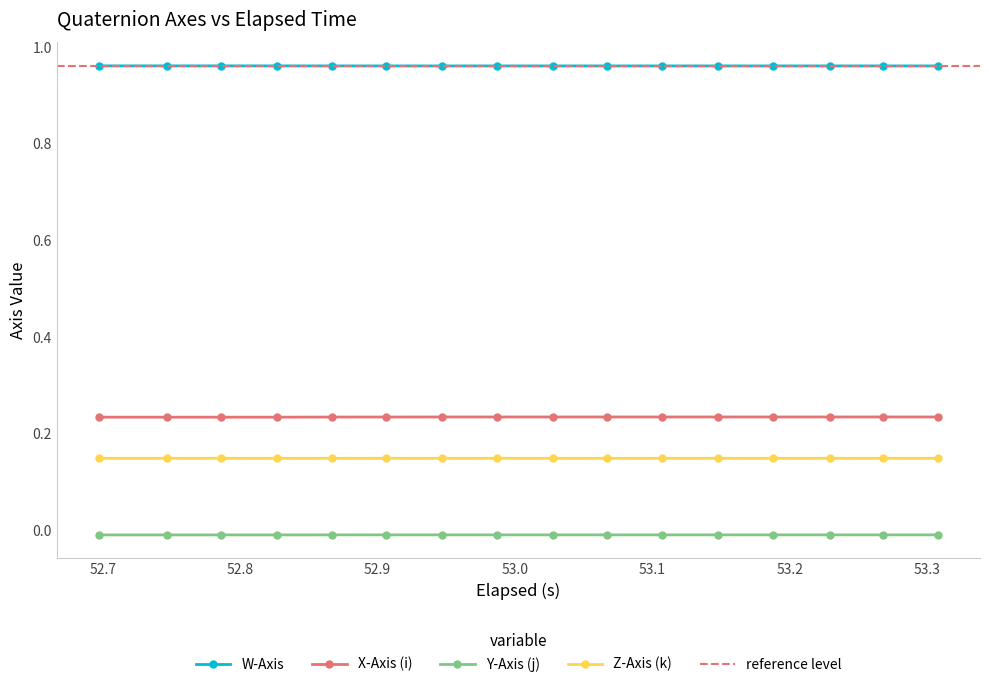

How many lines are shown in the chart?

4